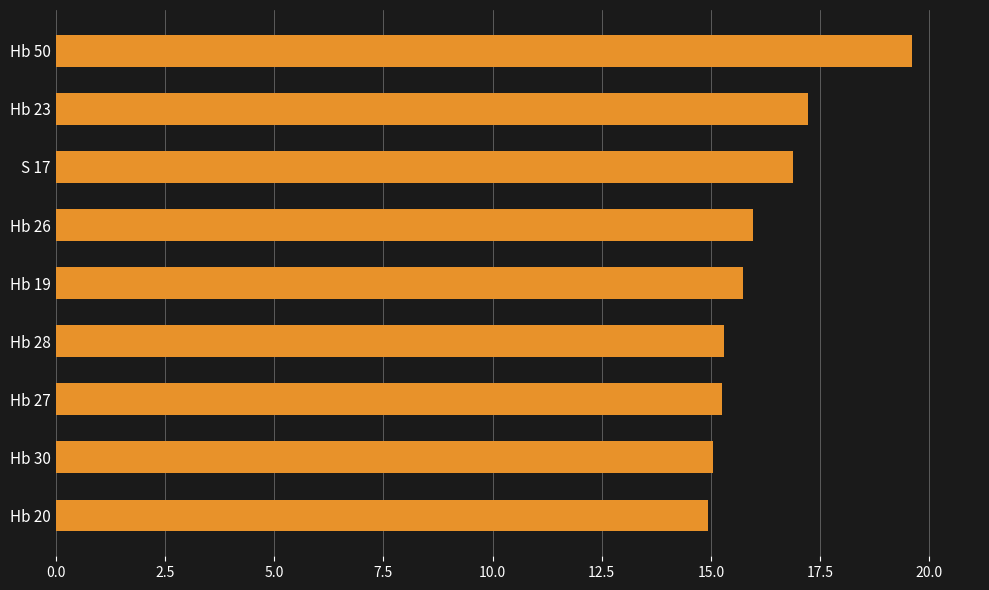

Which has a higher value, Hb 27 or Hb 19?

Hb 19